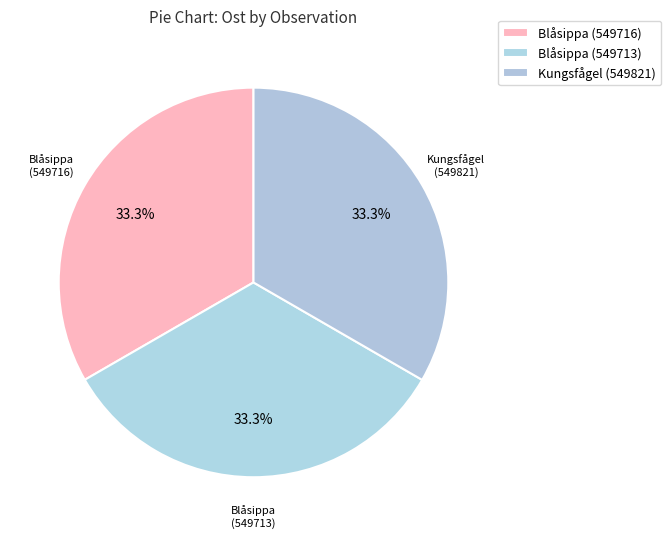

How many slices are in this pie chart?

3